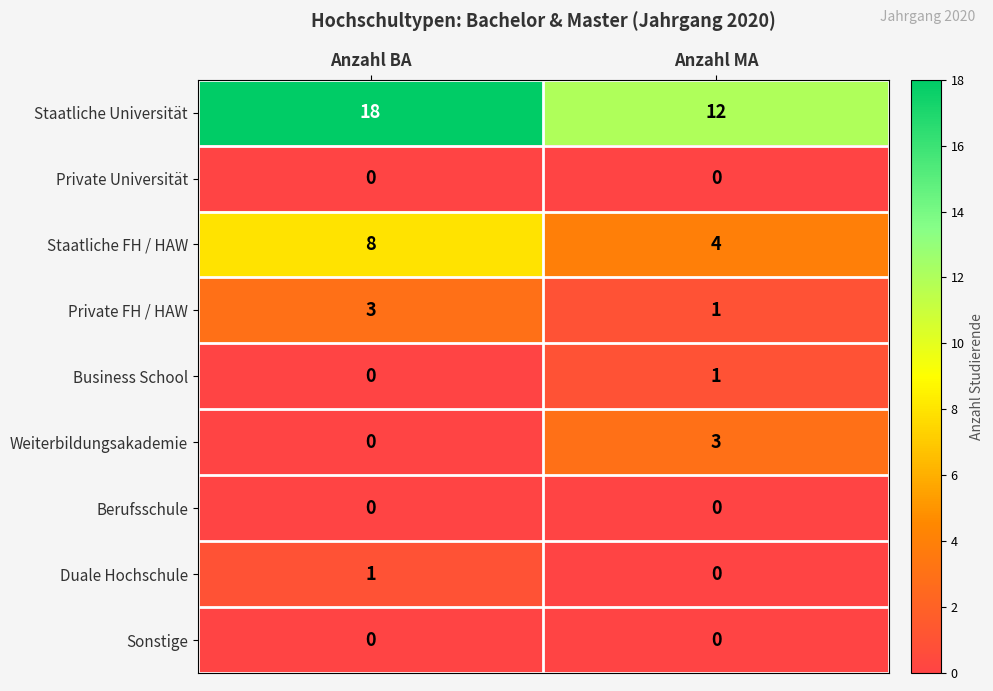

List the labels in order of Business School value, largest first.

Anzahl MA, Anzahl BA